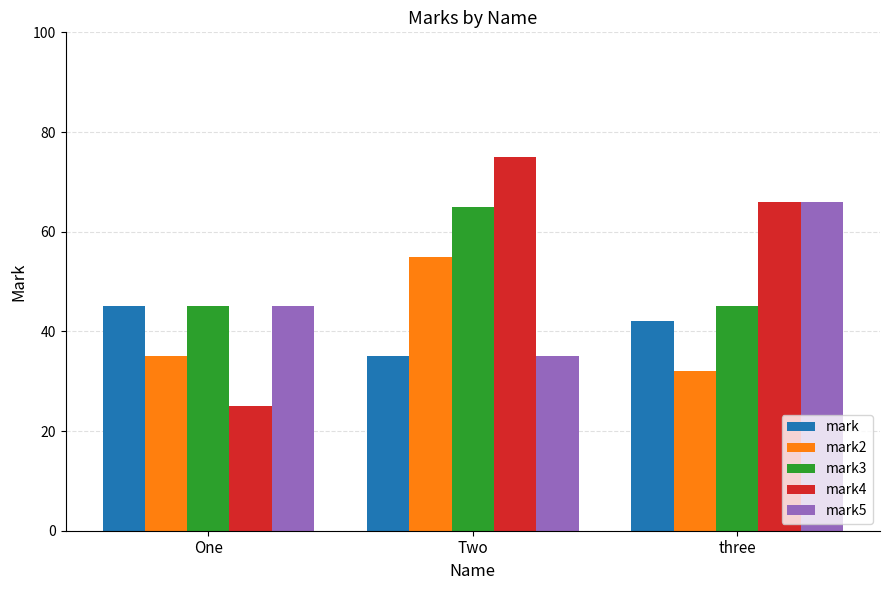

How many groups of bars are there?

3